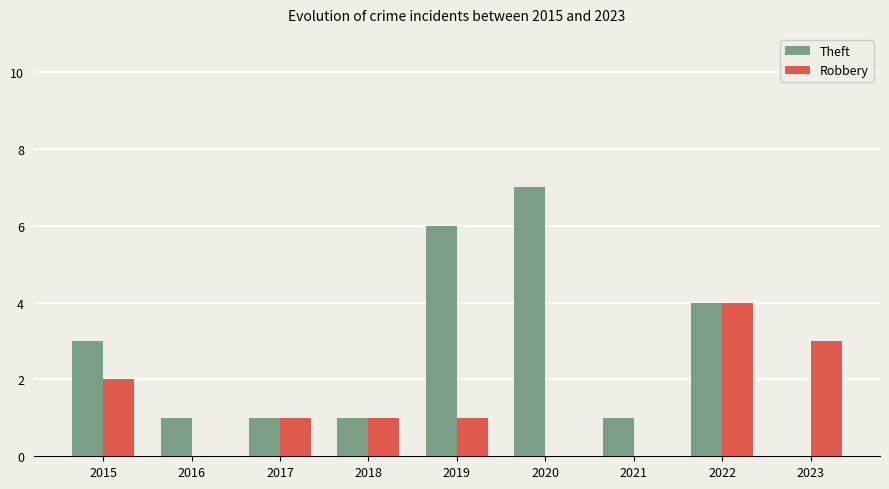

What is the approximate value of Robbery at 2023?

3